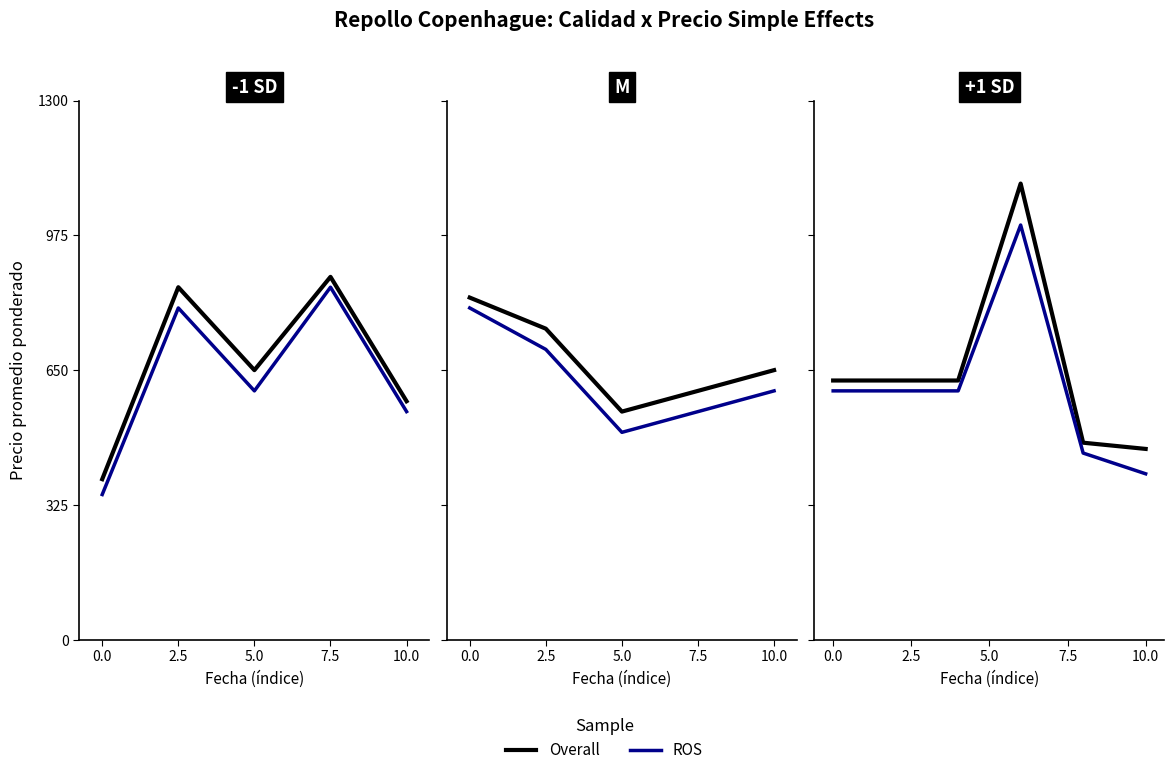

What is the difference between the highest and lowest values at 10.0?

25